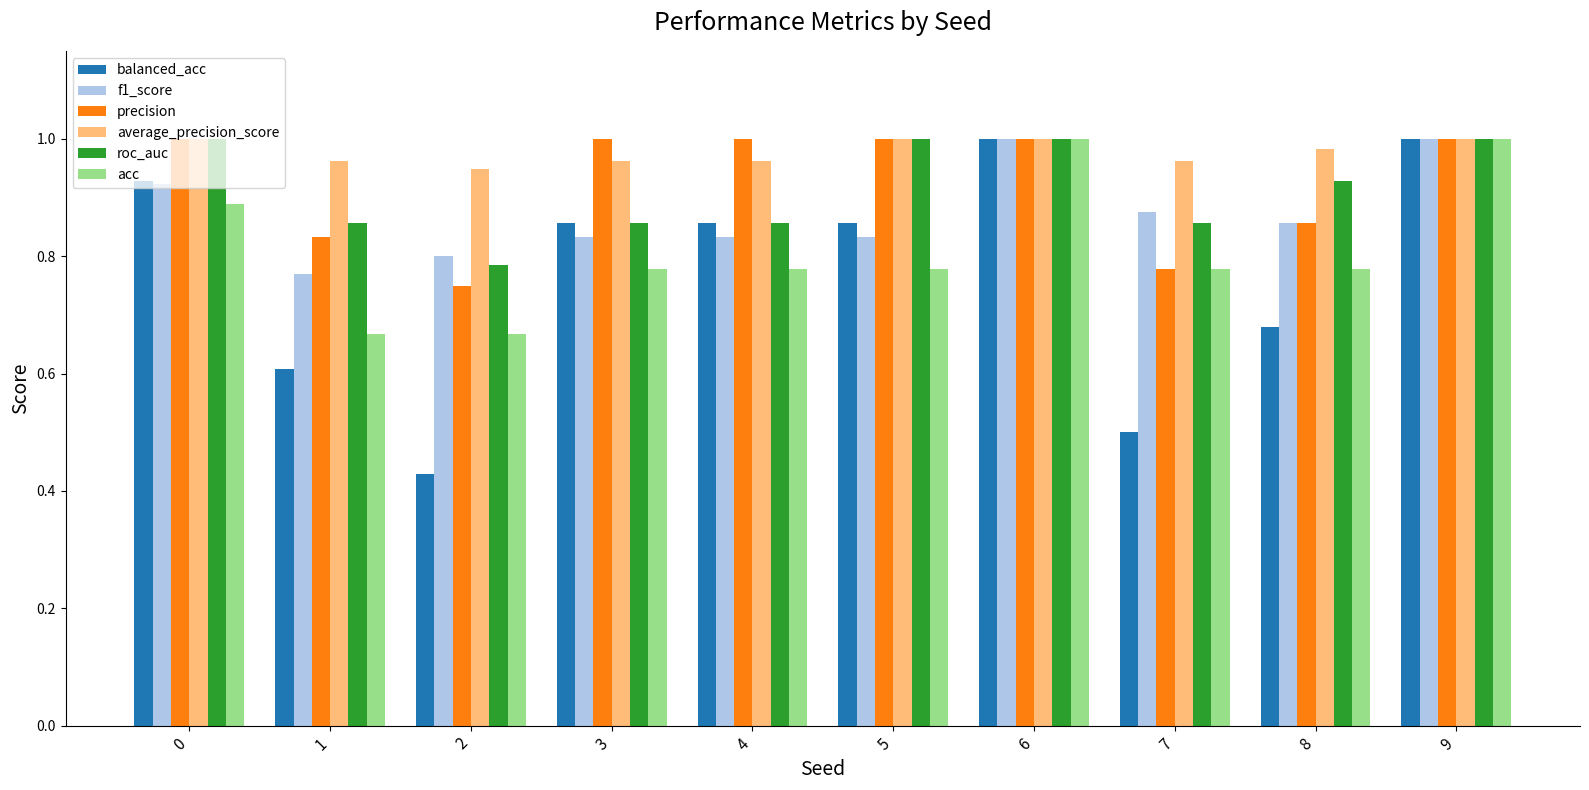

The value of precision at 8 is 0.9. True or false?

True